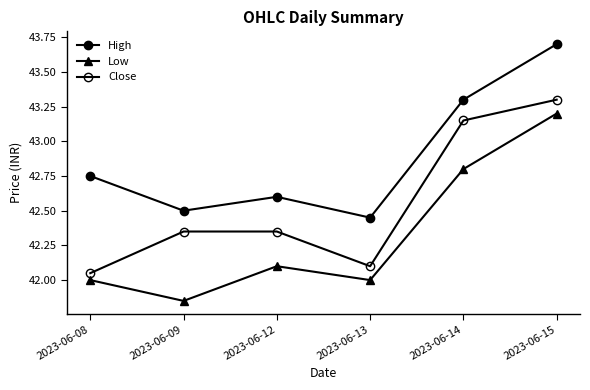

What is the sum of the Close values at 2023-06-15 and 2023-06-14?

86.5